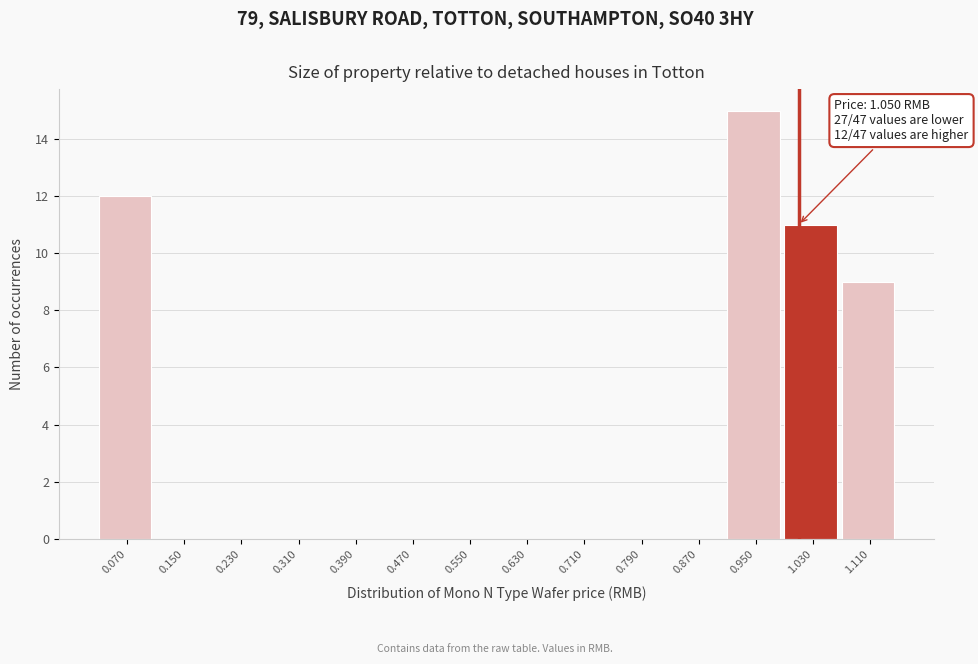

Reading right to left, list all the values displayed in this chart.

1.110=9	1.030=11	0.950=15	0.870=0	0.790=0	0.710=0	0.630=0	0.550=0	0.470=0	0.390=0	0.310=0	0.230=0	0.150=0	0.070=12